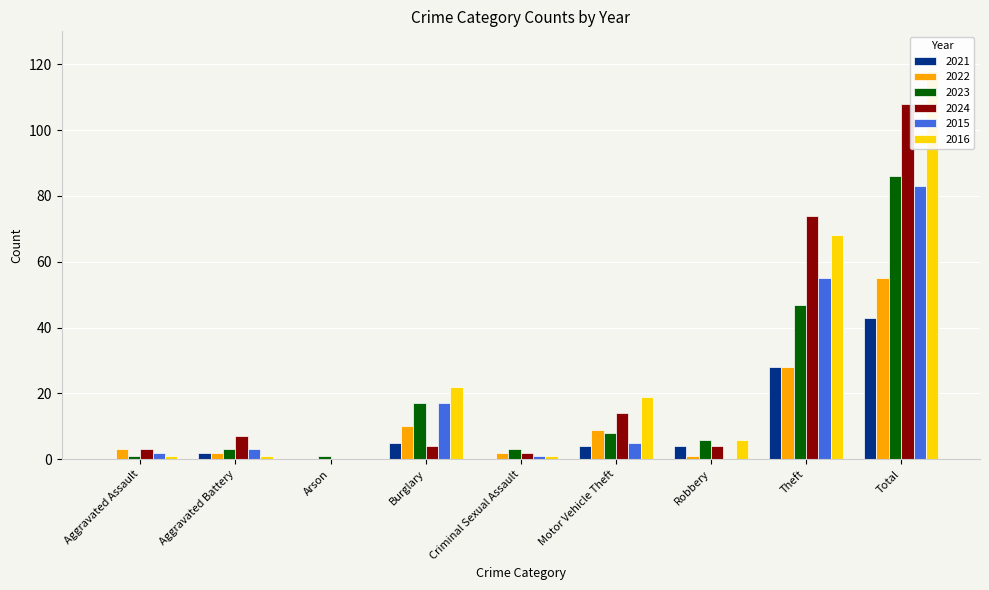

Between Burglary and Robbery, which series saw the biggest shift?

2015